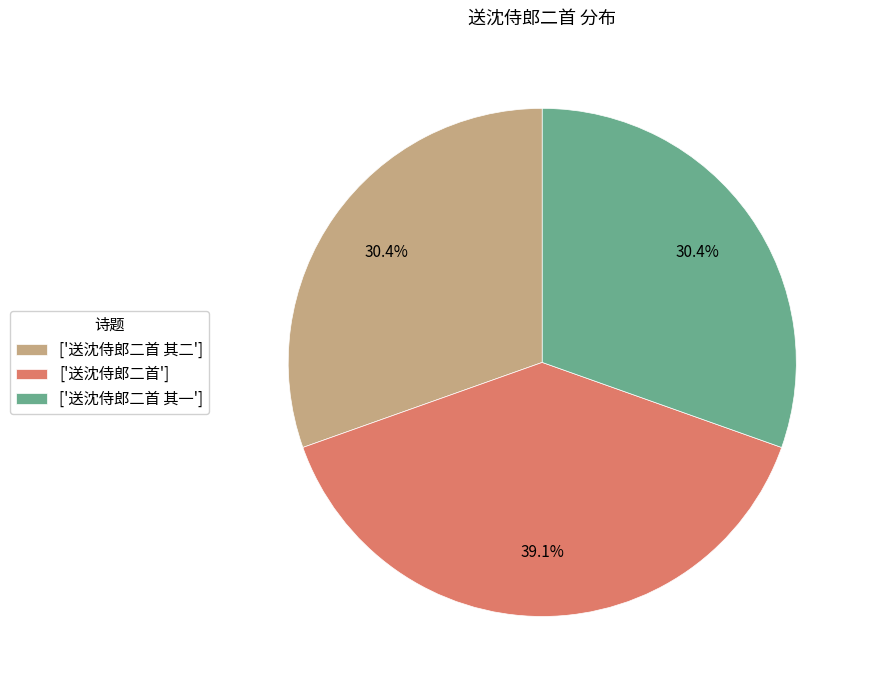

Between ['送沈侍郎二首 其二'] and ['送沈侍郎二首'], which is larger?

['送沈侍郎二首']